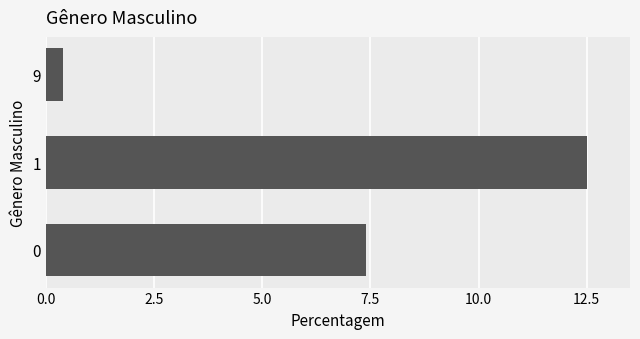

What is the change in value from 0 to 9?

-7.0